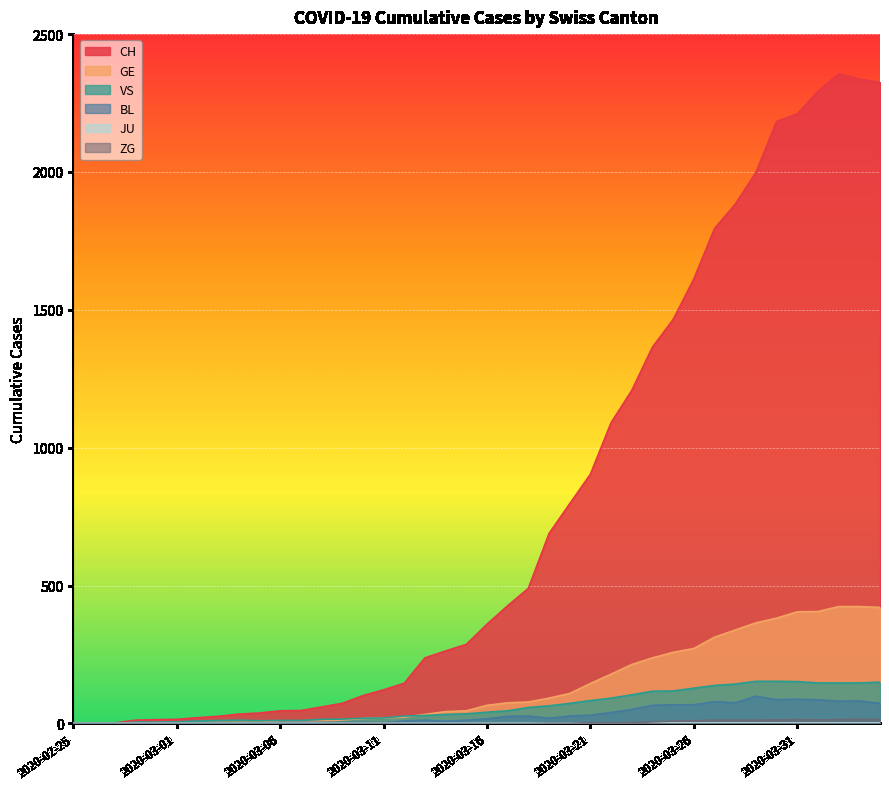

The VS series shows 8 at 2020-02-28. True or false?

False